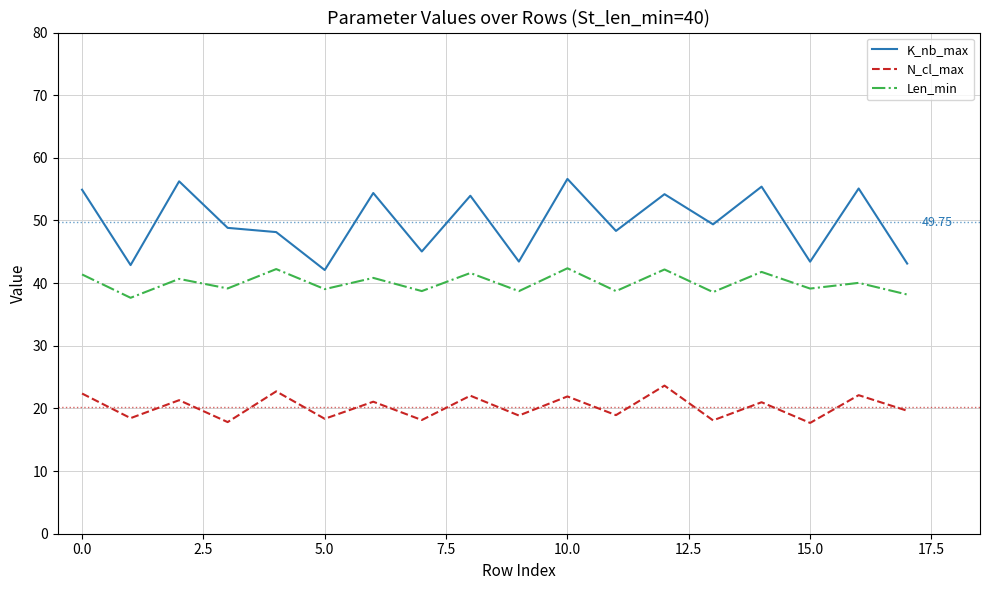

Which series has the largest total across all categories?

K_nb_max